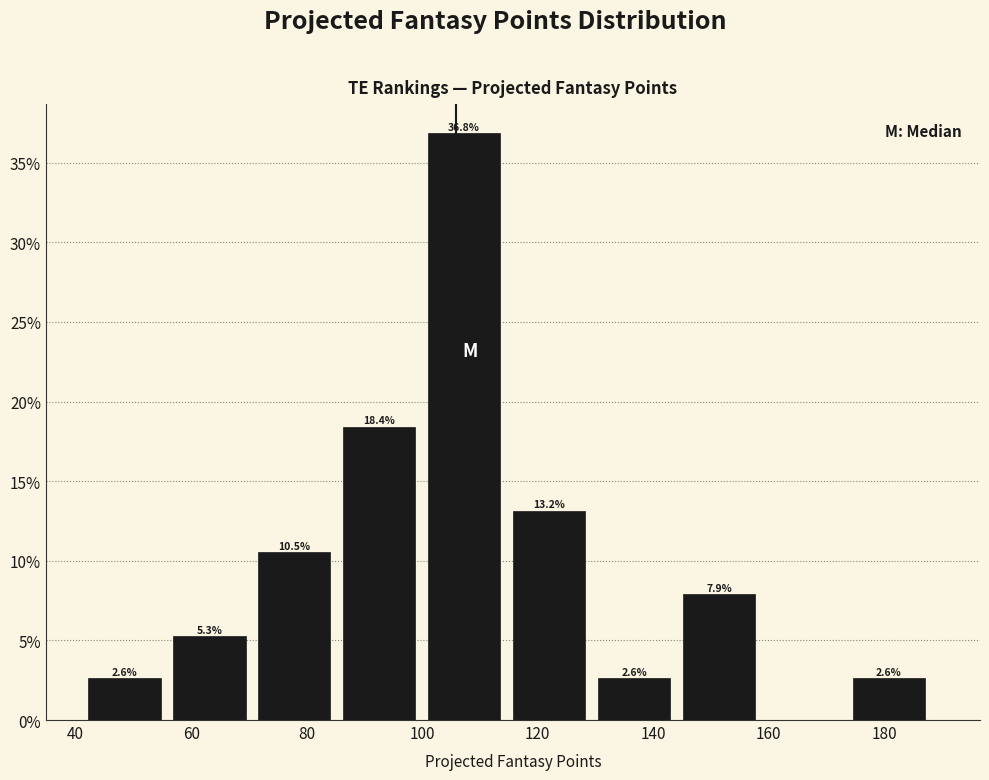

Which range on the x-axis has the tallest bar?

102 to 116